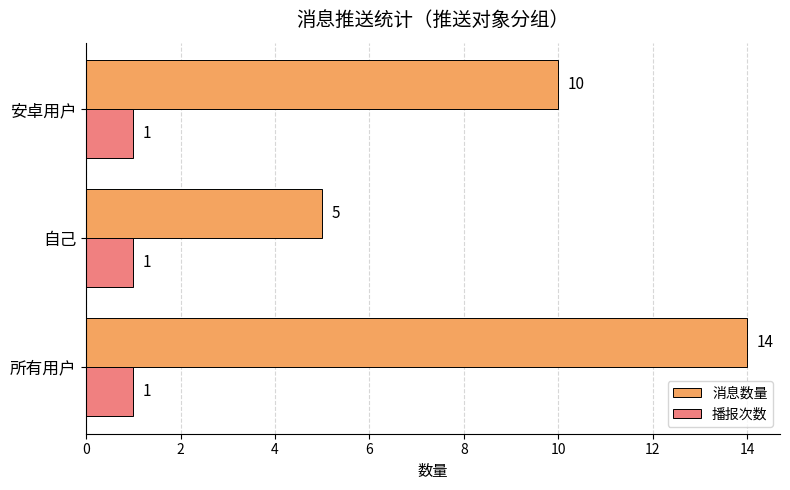

Count the number of categories in the chart.

3